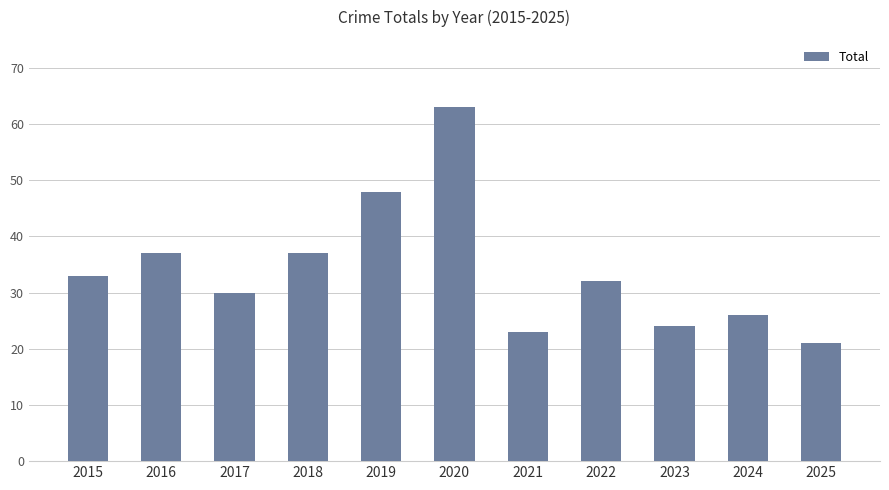

What is the sum of the values at 2021 and 2015?

56